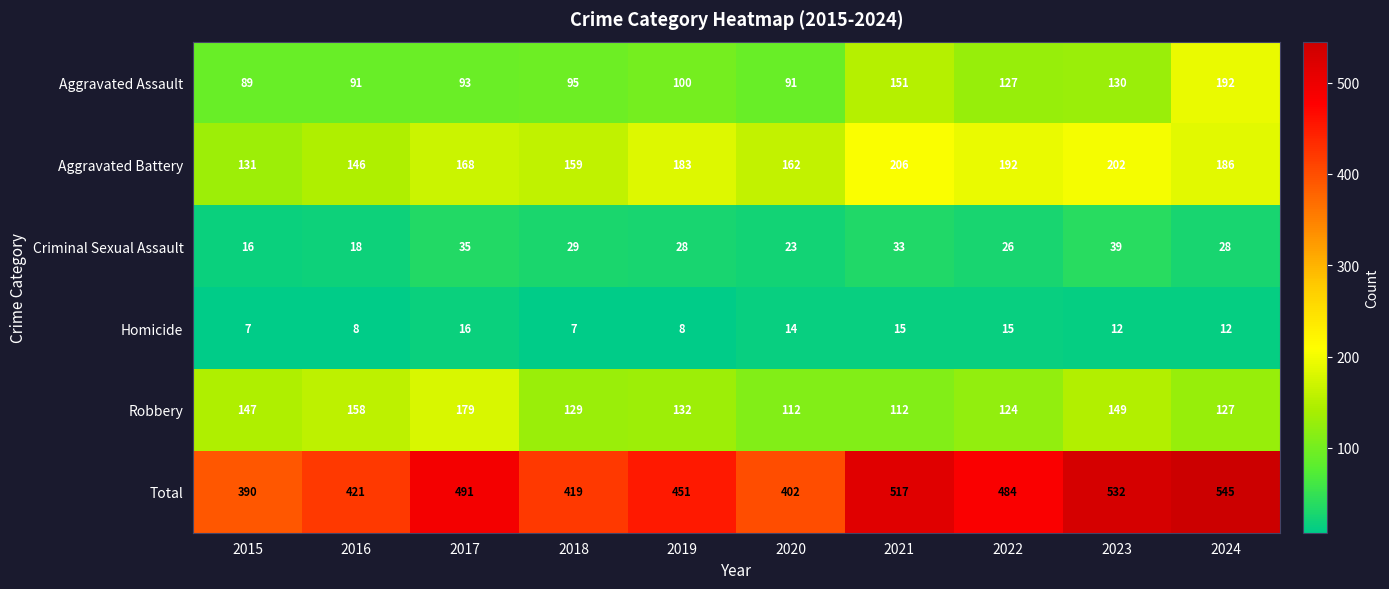

What is the difference between the Aggravated Assault values at 2016 and 2022?

36